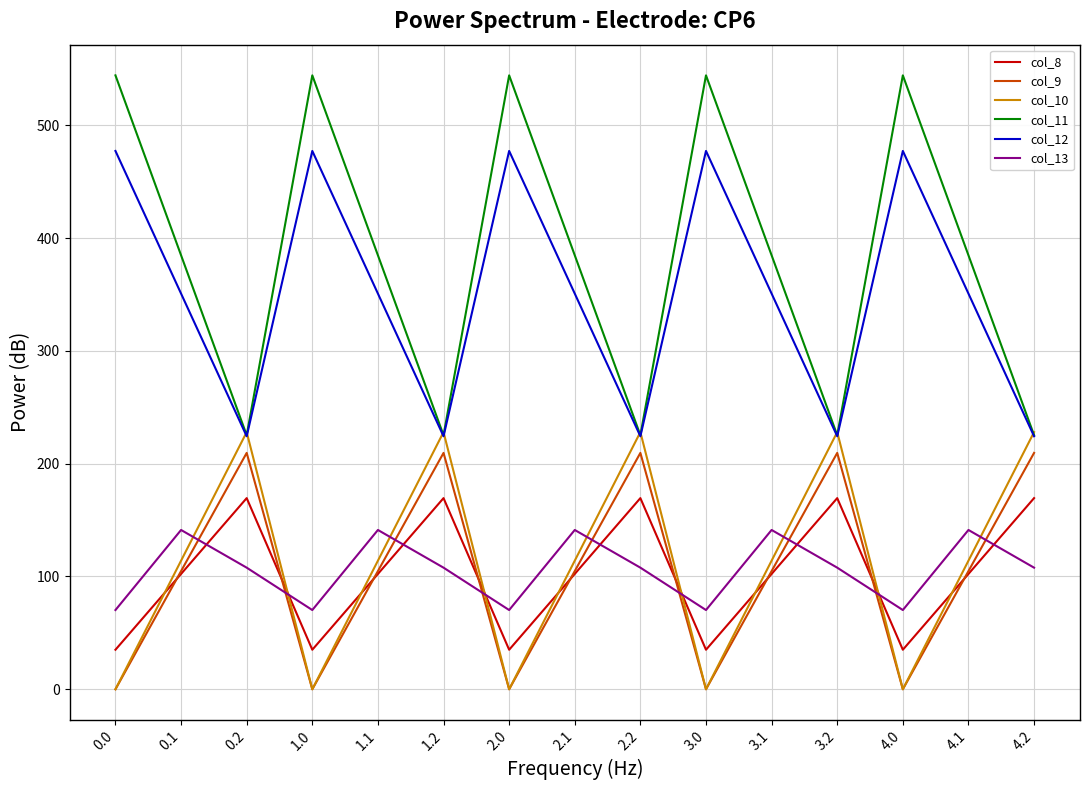

What is the difference between the col_8 values at 3.1 and 0.0?

67.2